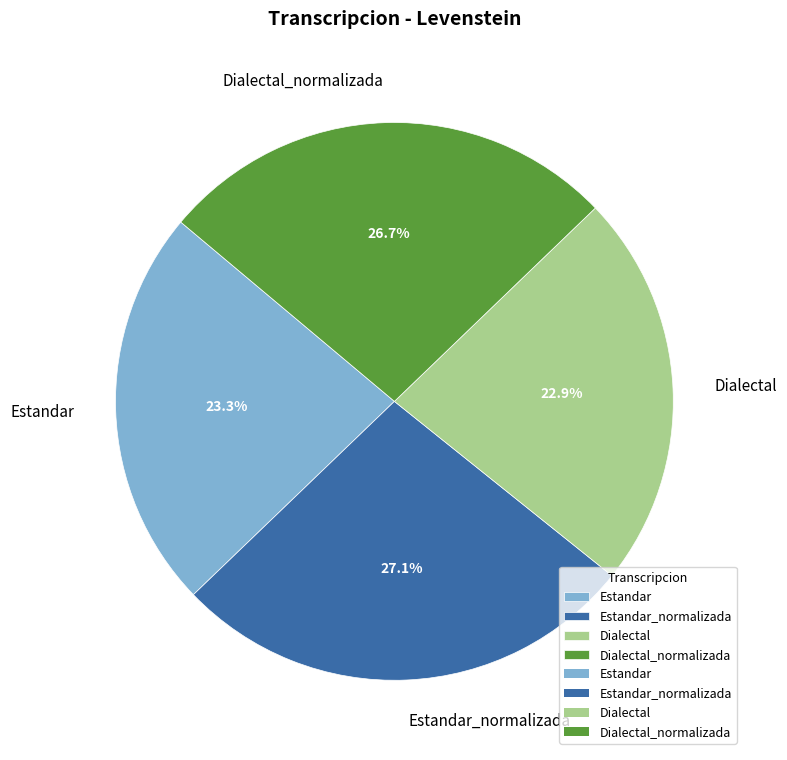

Is it true that Dialectal is 23% of the pie?

True